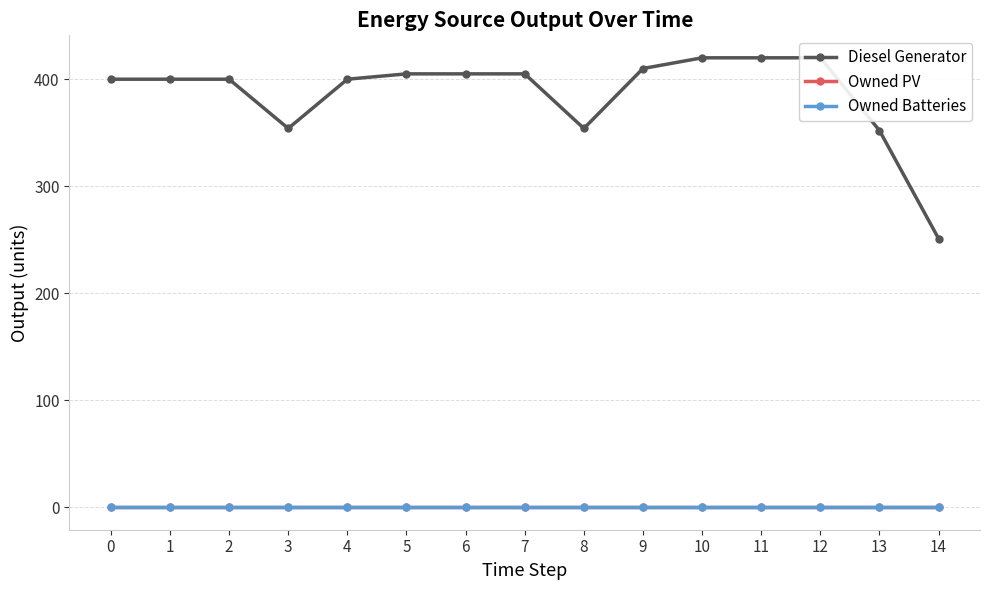

True or false: Owned PV and Owned Batteries intersect in this chart.

False